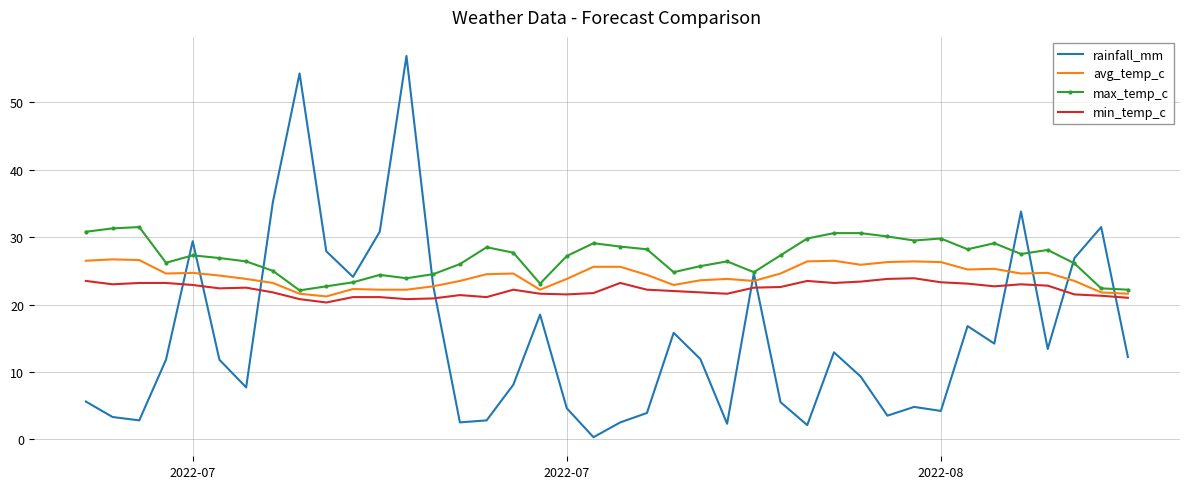

List the series in order of their peak value, highest first.

rainfall_mm, max_temp_c, avg_temp_c, min_temp_c